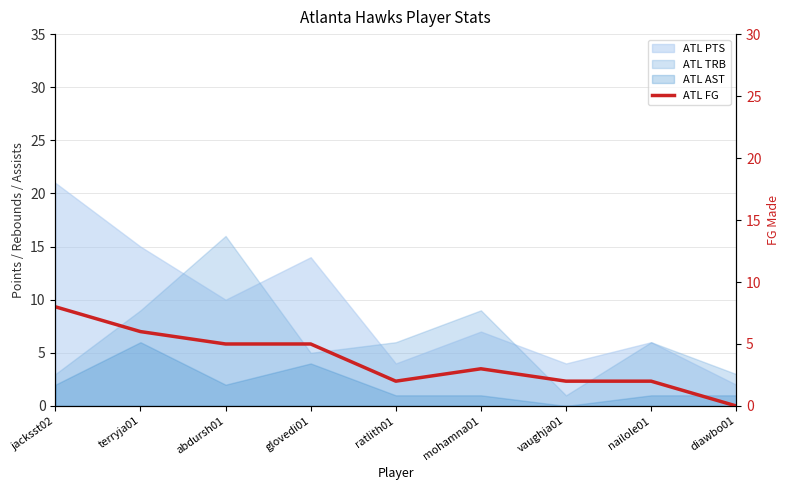

Which label corresponds to the largest value in the chart?

jacksst02